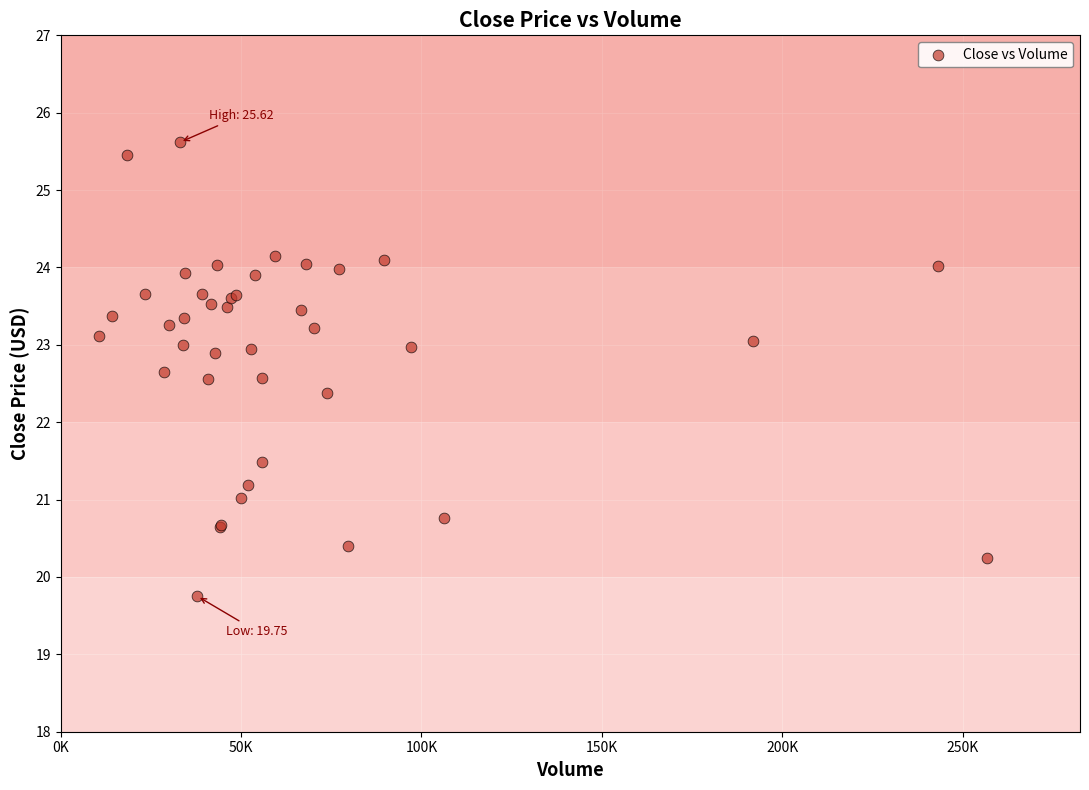

What Y value in the scatter plot is closest to 22?

22.4